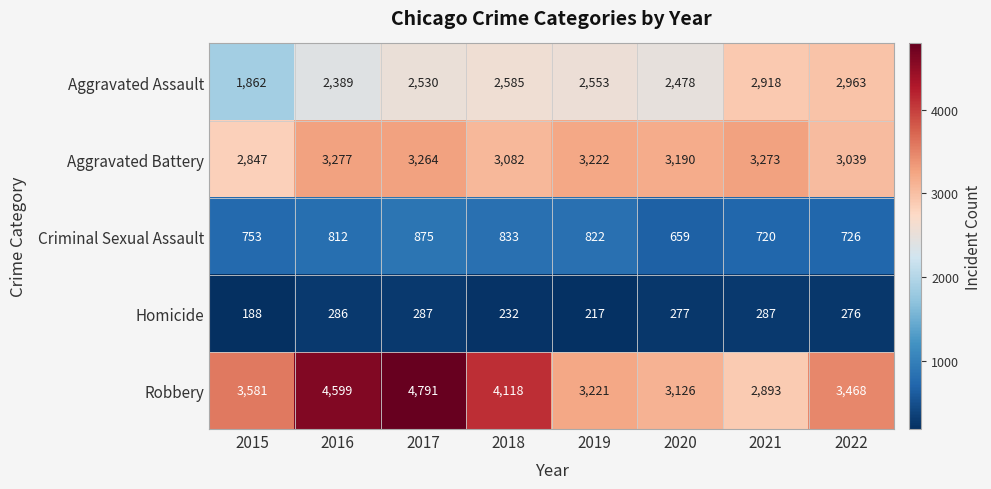

Rank the series at 2015 from lowest to highest value.

Homicide, Criminal Sexual Assault, Aggravated Assault, Aggravated Battery, Robbery